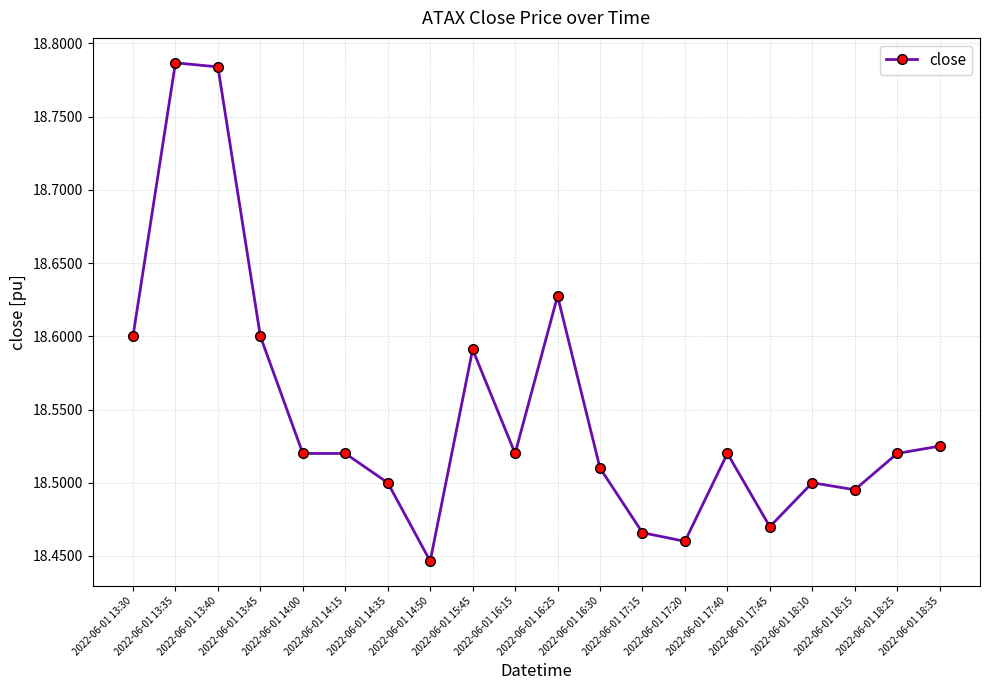

Count the values in the range 18 to 19.

20